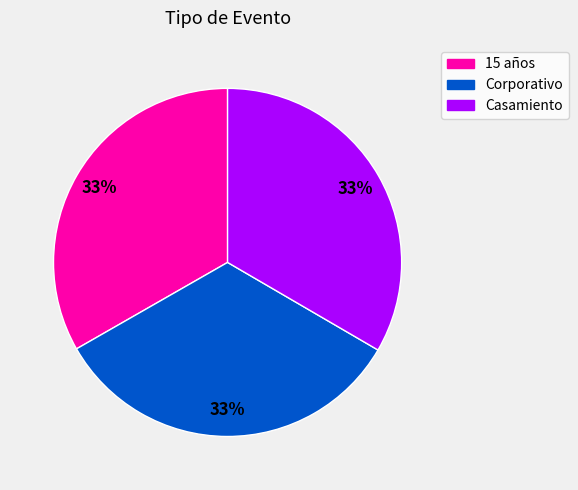

Approximately how many times larger is the value at Casamiento compared to Corporativo?

1.0